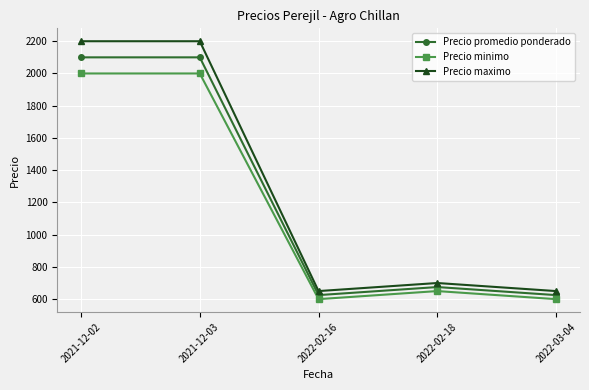

What is the value of the Precio minimo point at the 1st from the left?

2000